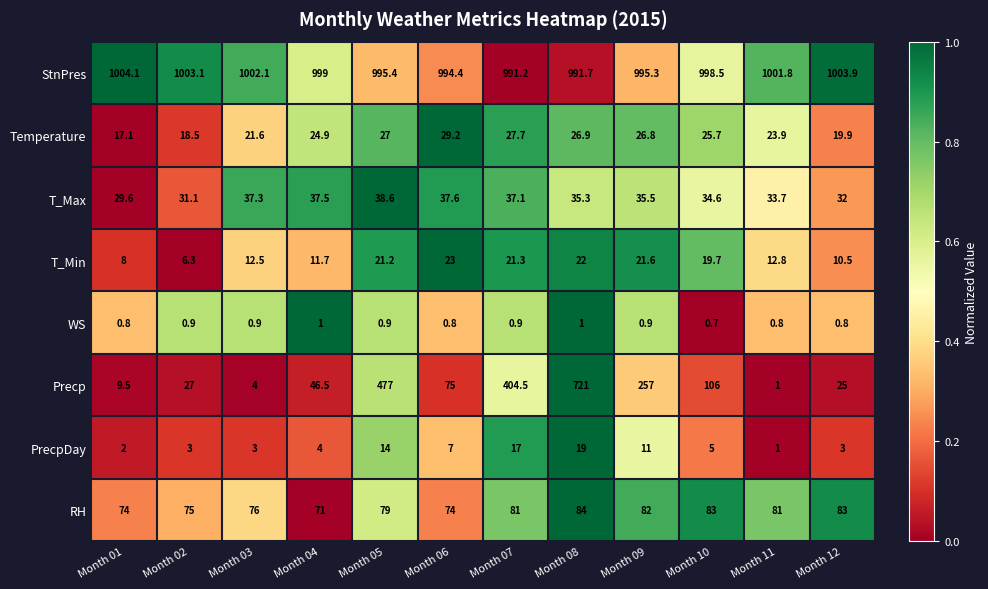

At which category does the chart reach its peak across all series?

Month 01